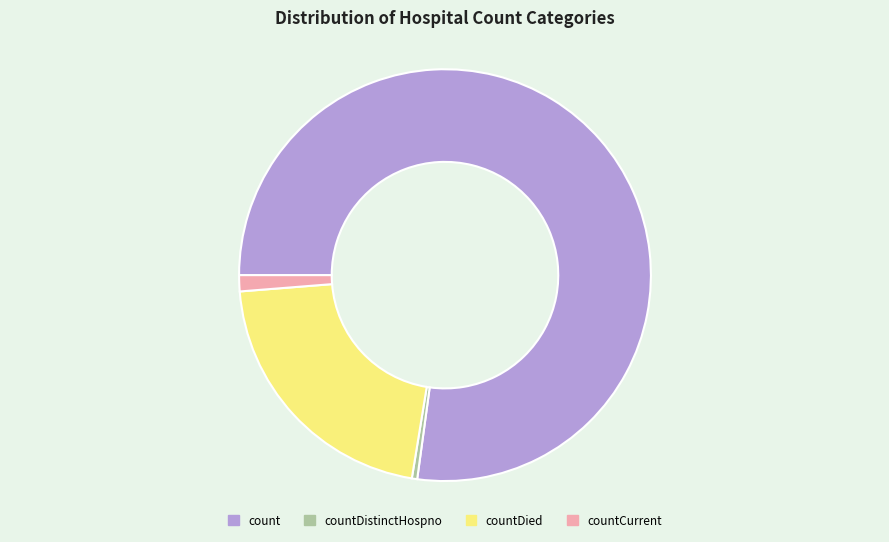

Which slice is the smallest?

countDistinctHospno